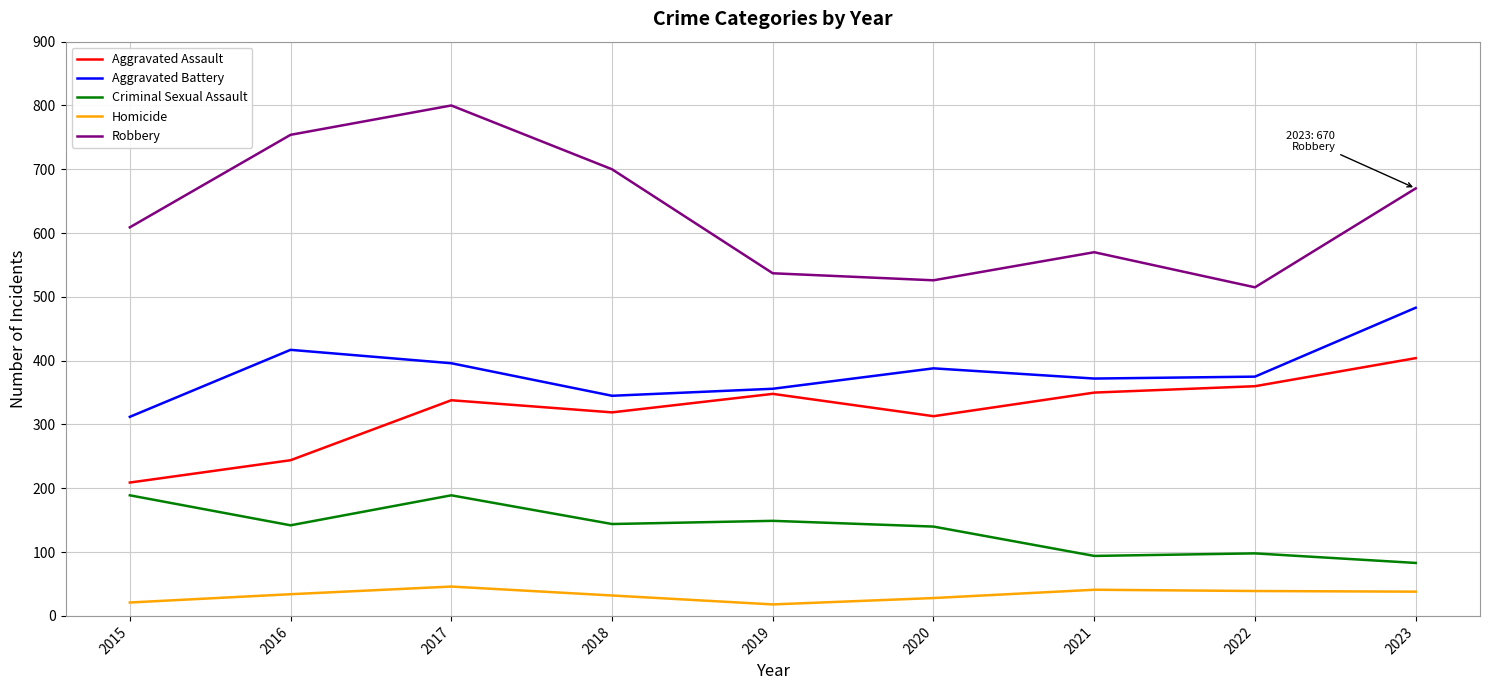

List the labels in order of Robbery value, largest first.

2017, 2016, 2018, 2023, 2015, 2021, 2019, 2020, 2022